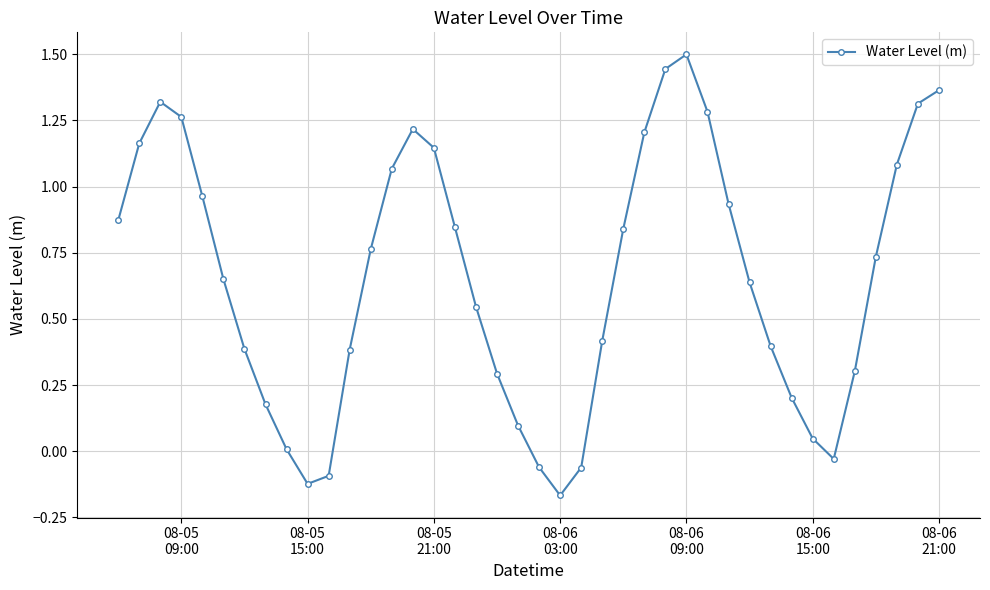

What is the difference between the maximum and minimum values?

1.7